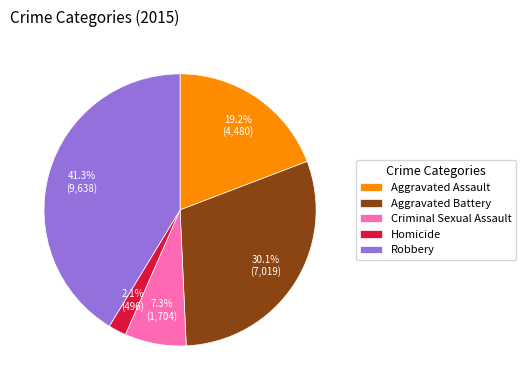

How many slices are in this pie chart?

5